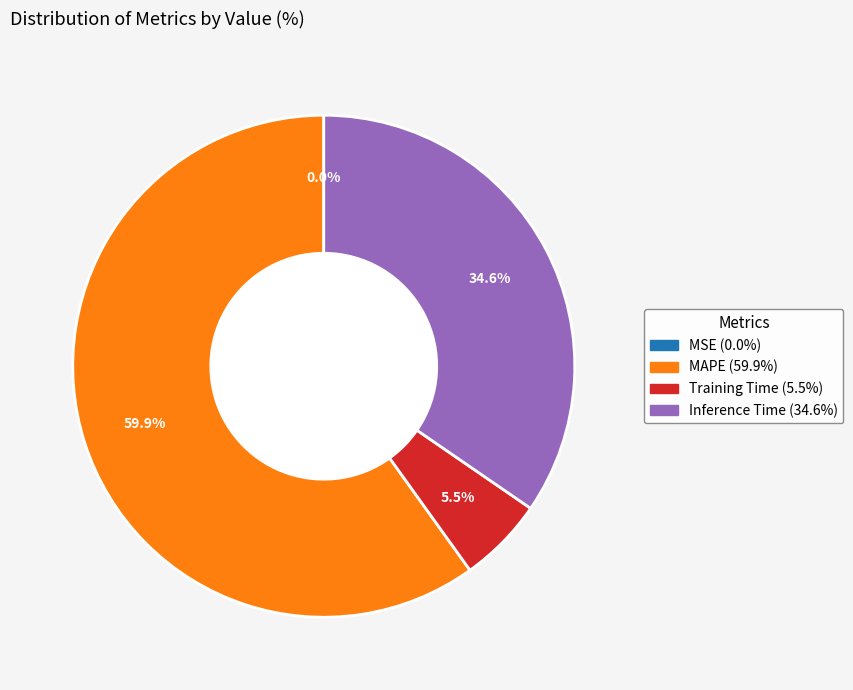

Is there a majority slice in this chart?

Yes